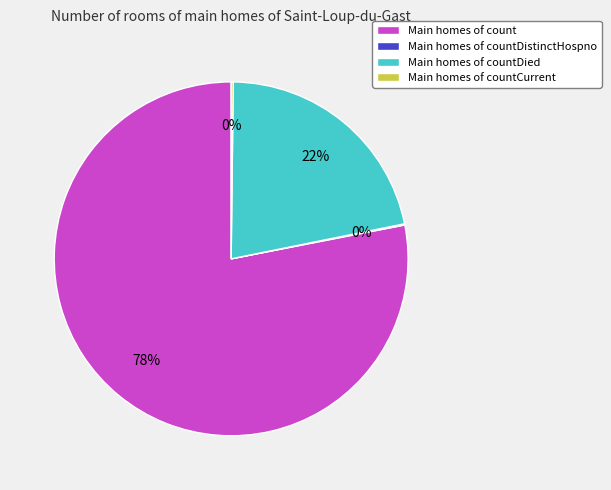

Does any single category account for the majority?

Yes